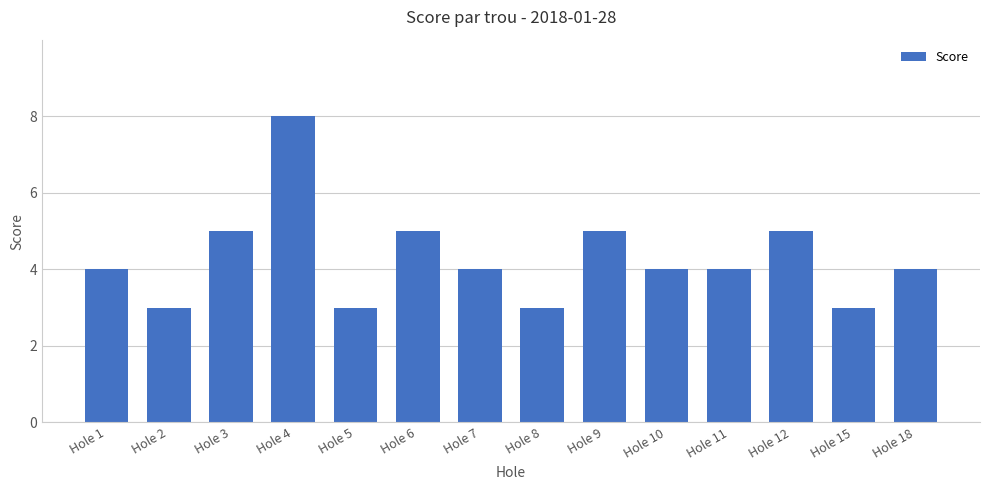

Count the number of data series in this chart.

1